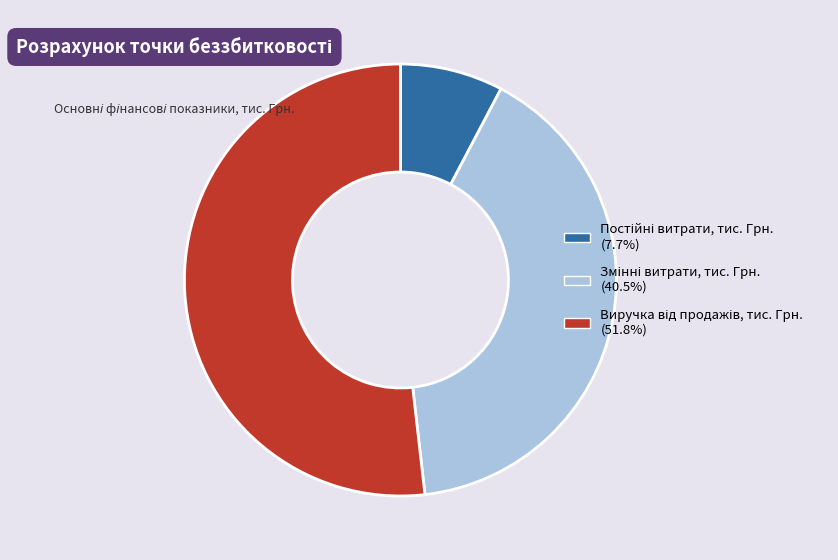

Does any single category account for the majority?

Yes